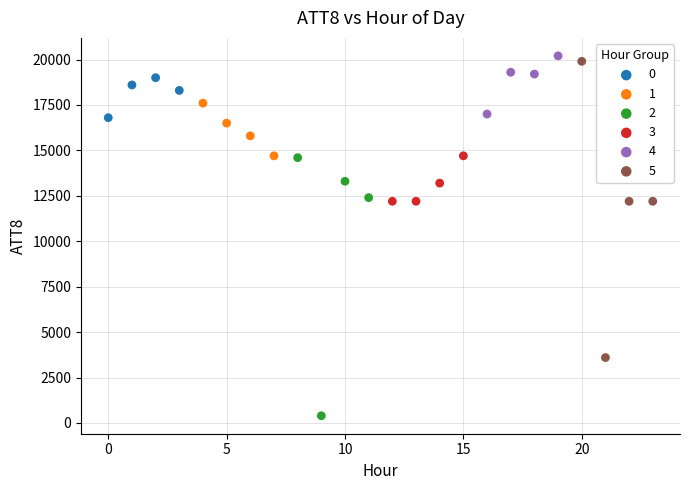

Which series has the widest spread of Y values?

5